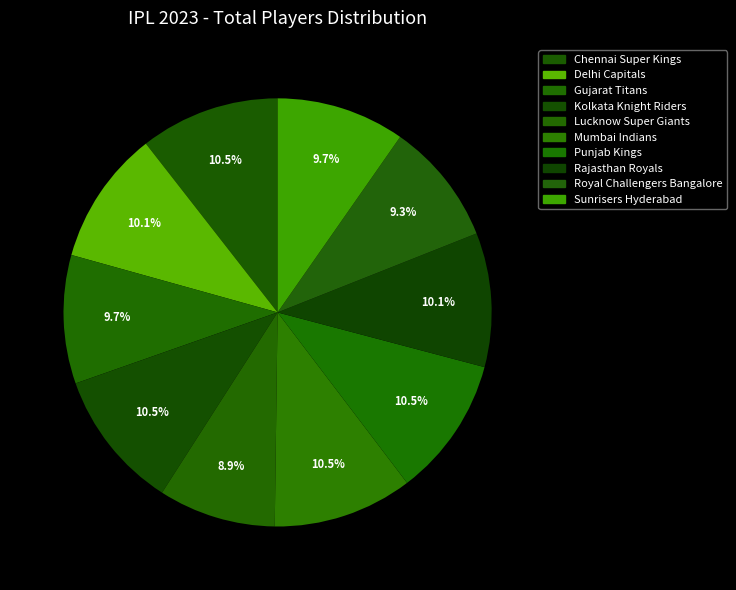

Is Mumbai Indians the majority of the pie?

No